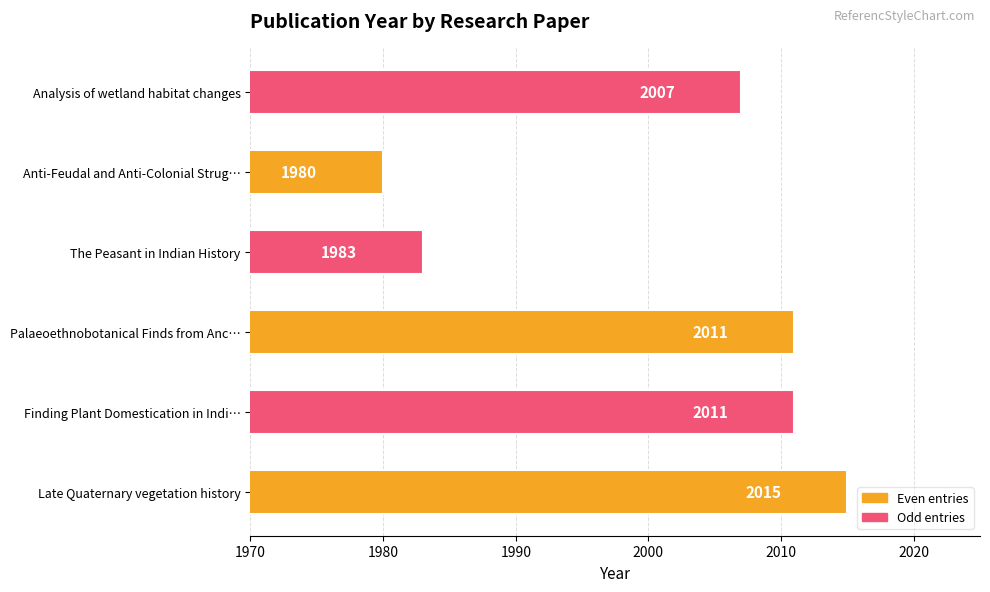

Reading bottom to top, extract all data points from this chart.

2015	2011	2011	1983	1980	2007